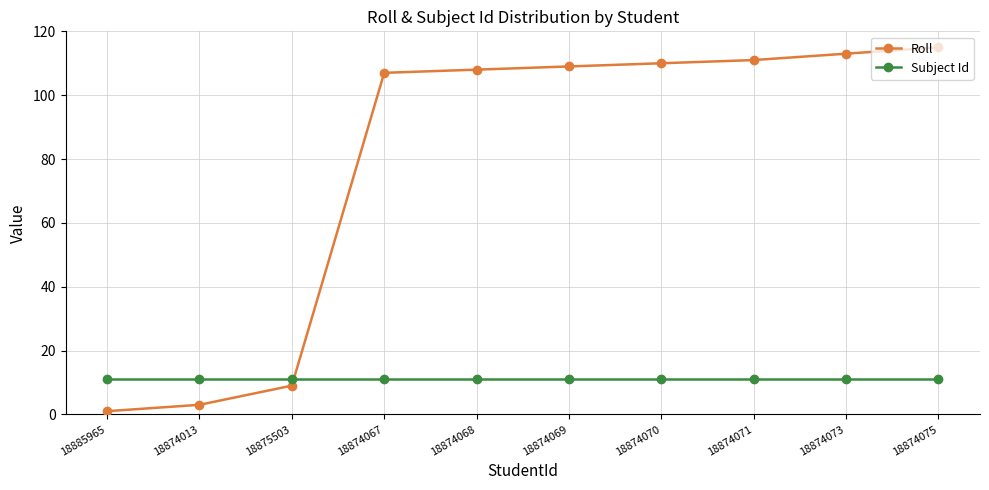

True or false: Subject Id has a value of 15 at 18874067.

False